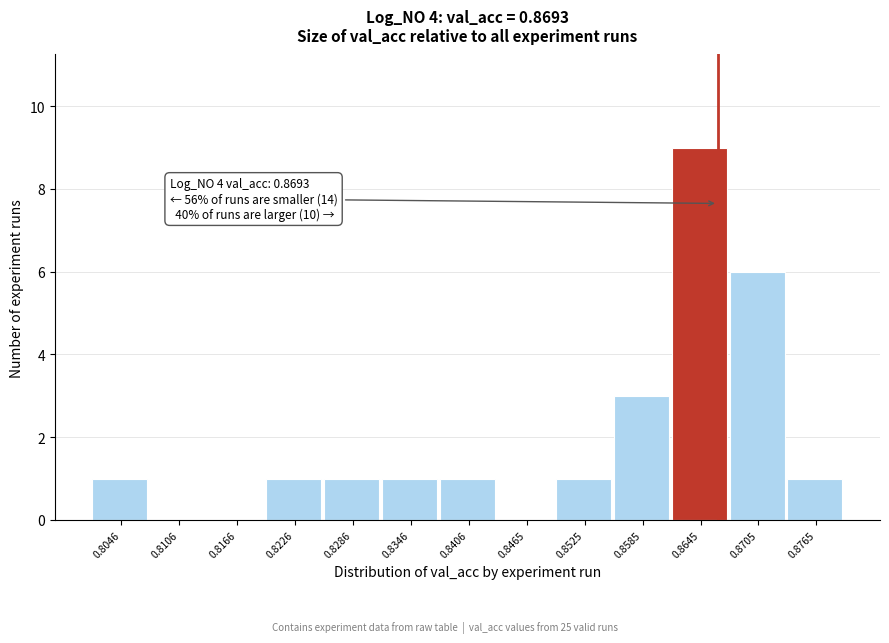

Reading left to right, transcribe all the data shown in this chart.

0.8046=1	0.8106=0	0.8166=0	0.8226=1	0.8286=1	0.8346=1	0.8406=1	0.8465=0	0.8525=1	0.8585=3	0.8645=9	0.8705=6	0.8765=1